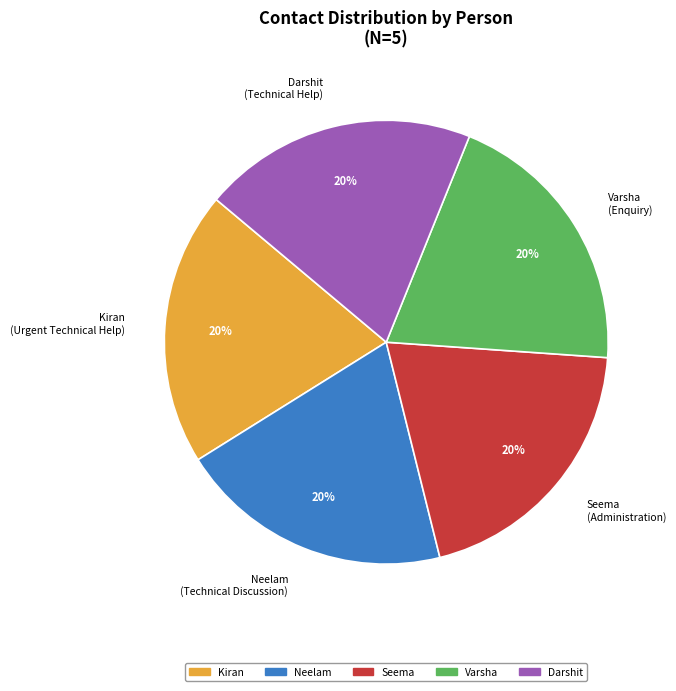

Does any single category account for the majority?

No